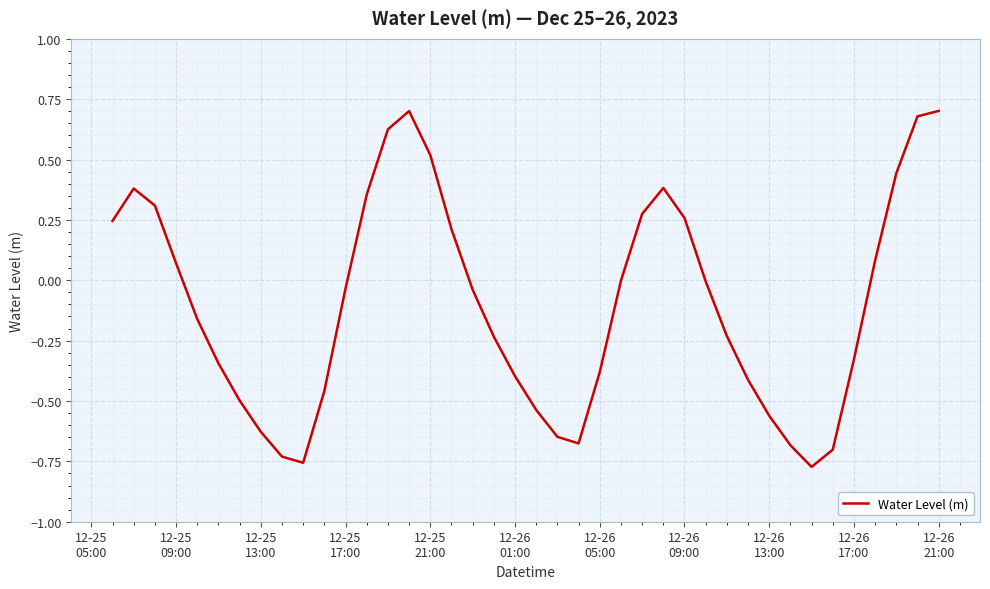

True or false: the data has more than 1 interior local peaks.

True